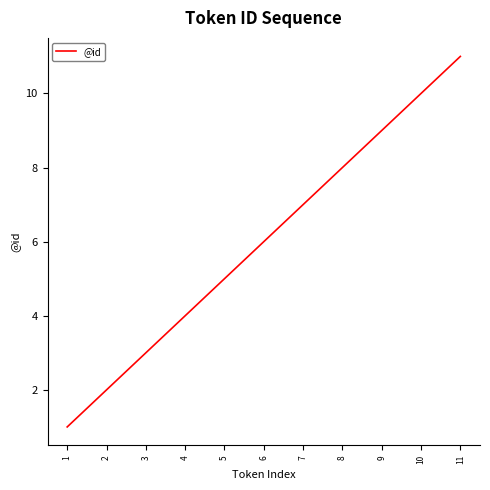

What is the minimum value shown in the chart?

1